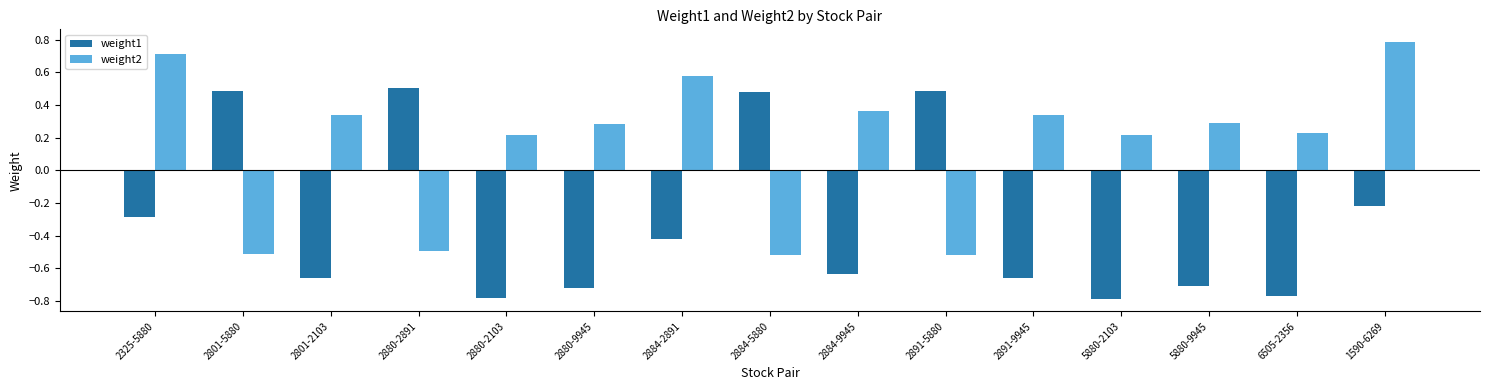

What is the difference between the weight1 values at 5880-2103 and 2880-2891?

1.3